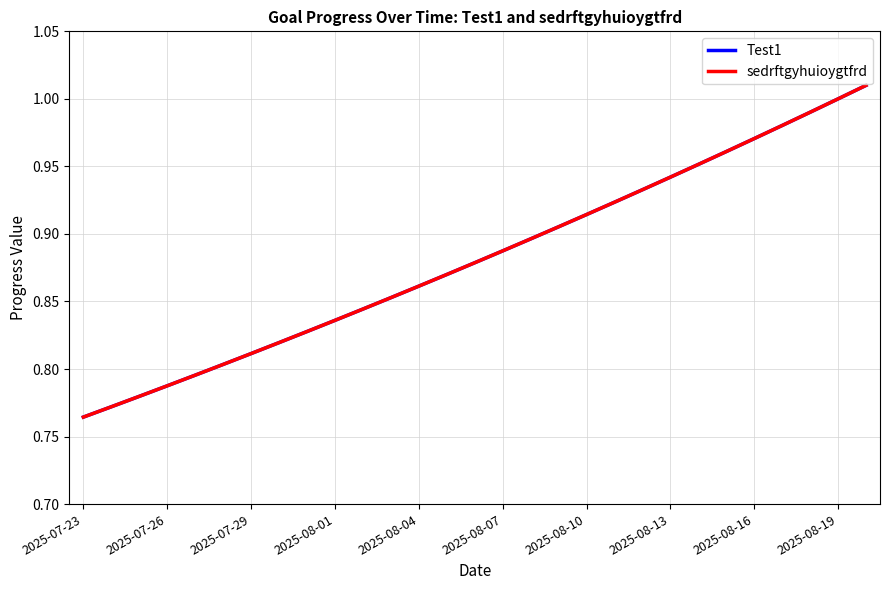

Does the chart have visible grid lines?

Yes